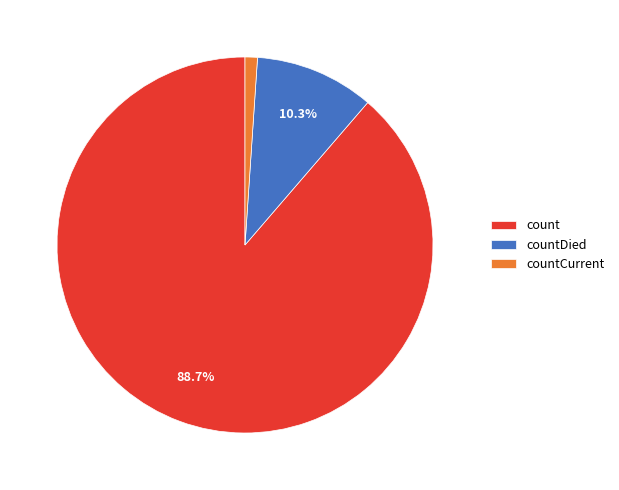

Rank the categories by value from lowest to highest.

countCurrent, countDied, count